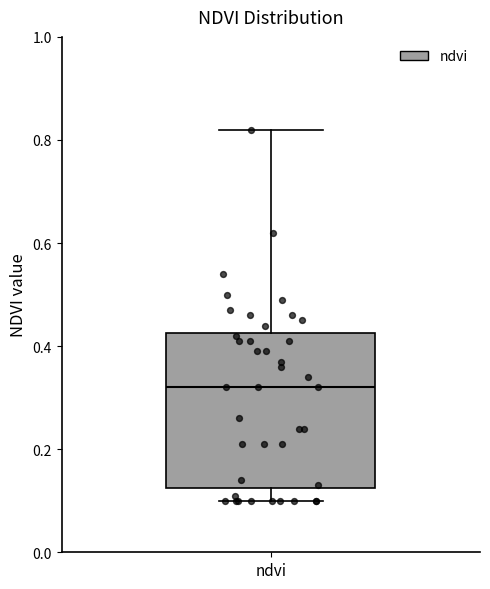

Read this box plot against the y-axis: the position of the median line, the range covered by the box, and the ends of both whiskers. The values are not printed on the chart, so give them approximately, as read against the axis.

median 0.32, box 0.12 to 0.42, whiskers 0.10 to 0.82